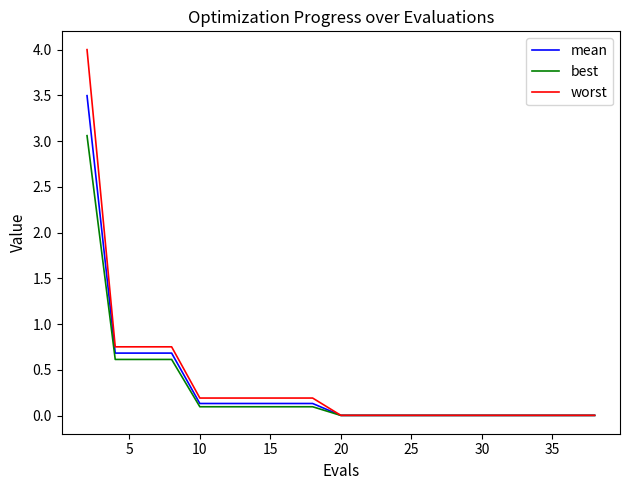

Which series has the largest range (max minus min)?

worst